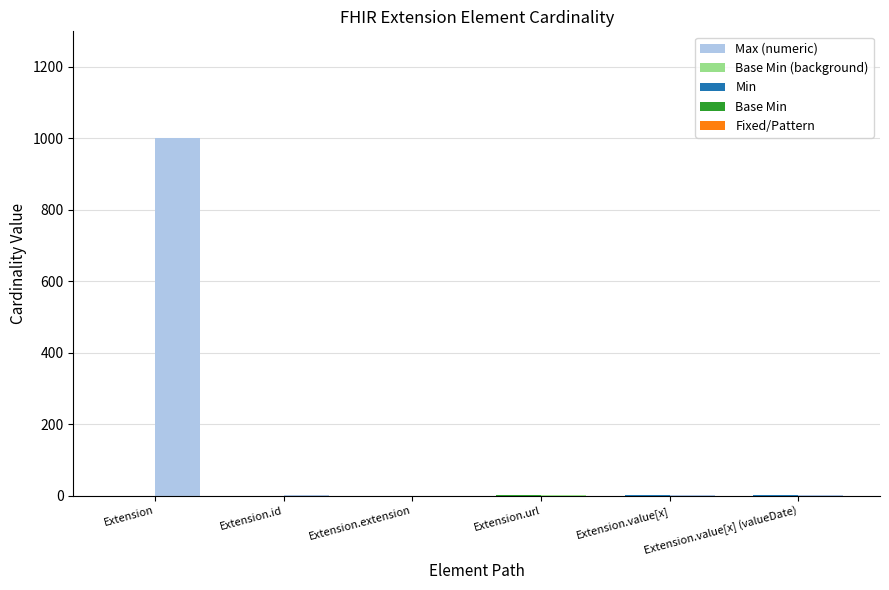

Which series has the largest total across all categories?

Max (numeric)